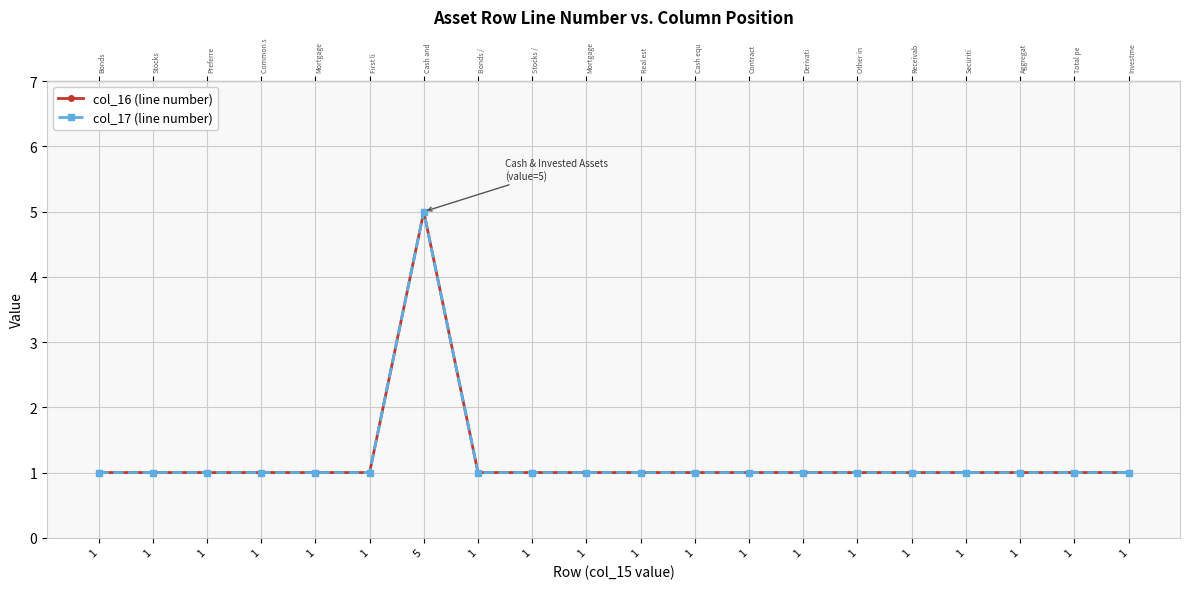

List the series in order of their peak value, highest first.

col_16 (line number), col_17 (line number)